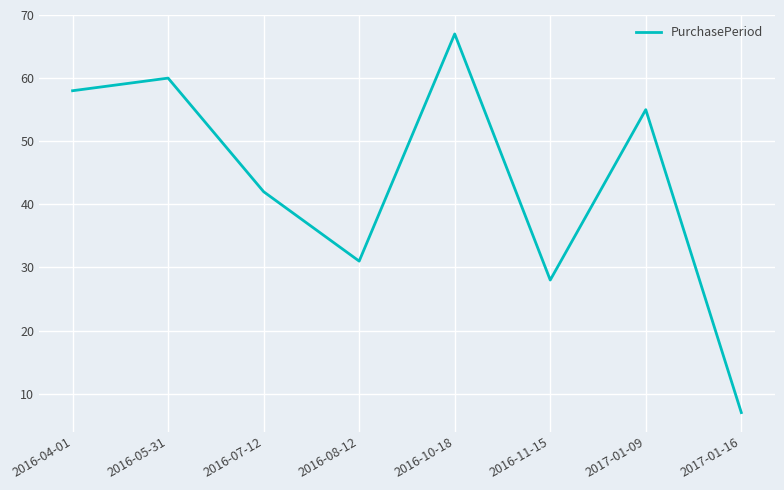

The value at 2017-01-09 is 55. True or false?

True